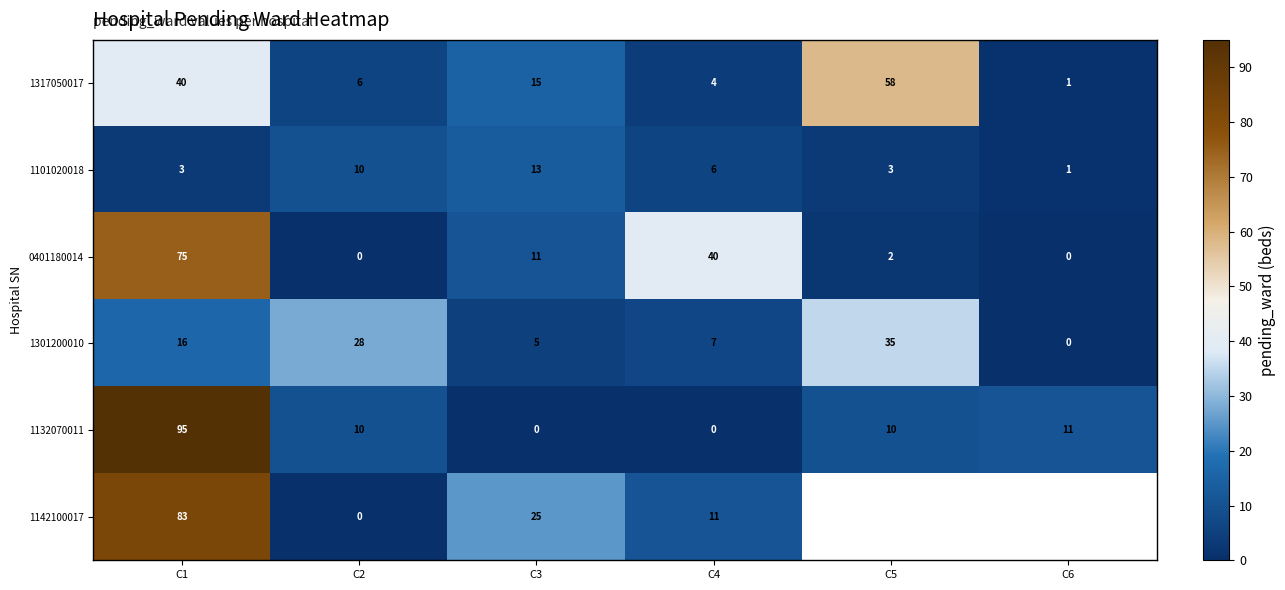

What is the total value across all series at C2?

54